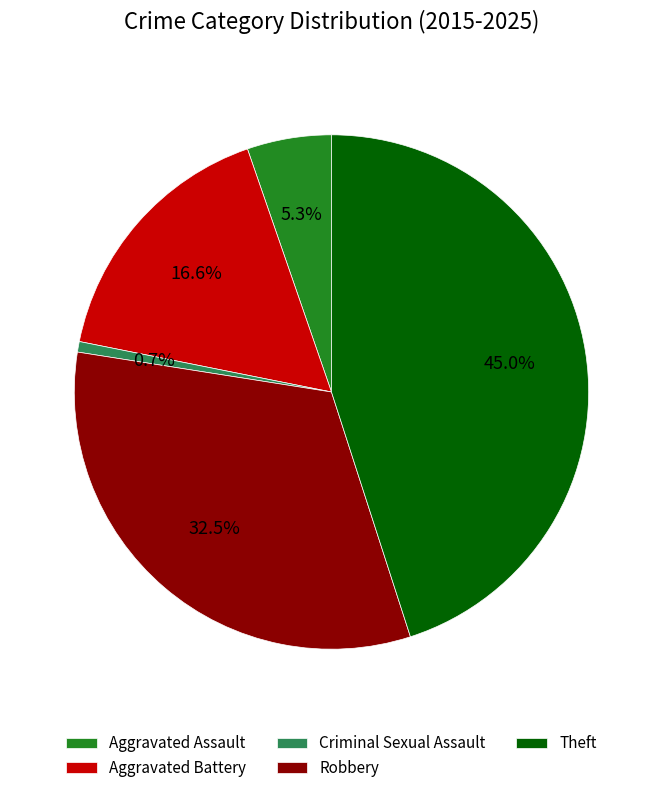

Rank the categories by value from lowest to highest.

Criminal Sexual Assault, Aggravated Assault, Aggravated Battery, Robbery, Theft